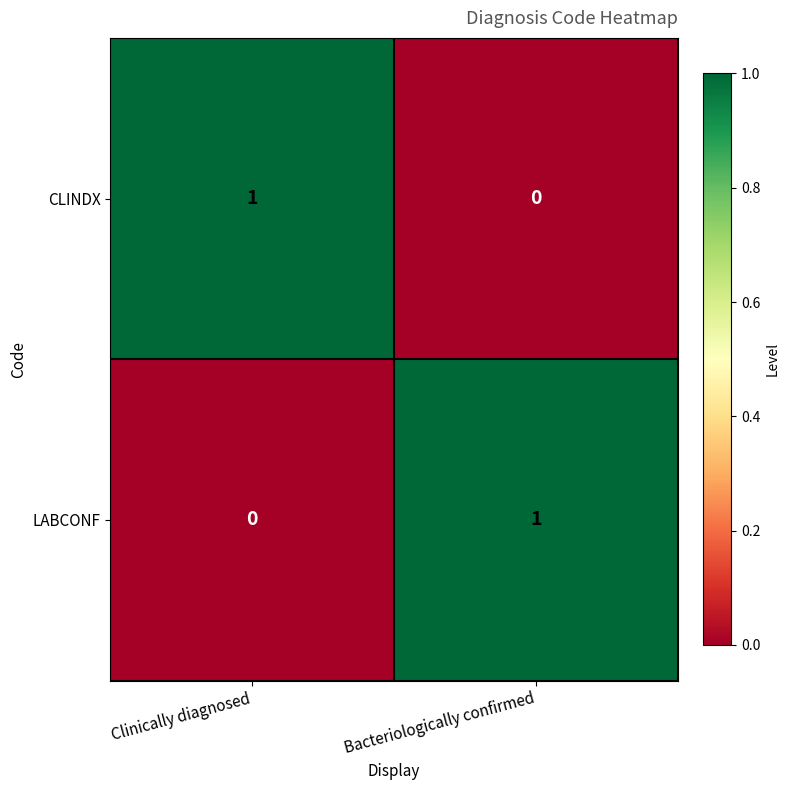

Is the value of CLINDX at Bacteriologically confirmed greater than the value of LABCONF at Bacteriologically confirmed?

No